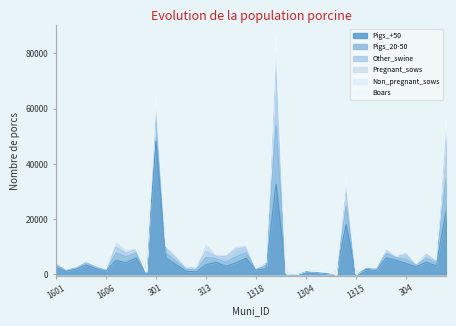

What is the label of the 13th point from the left?

303